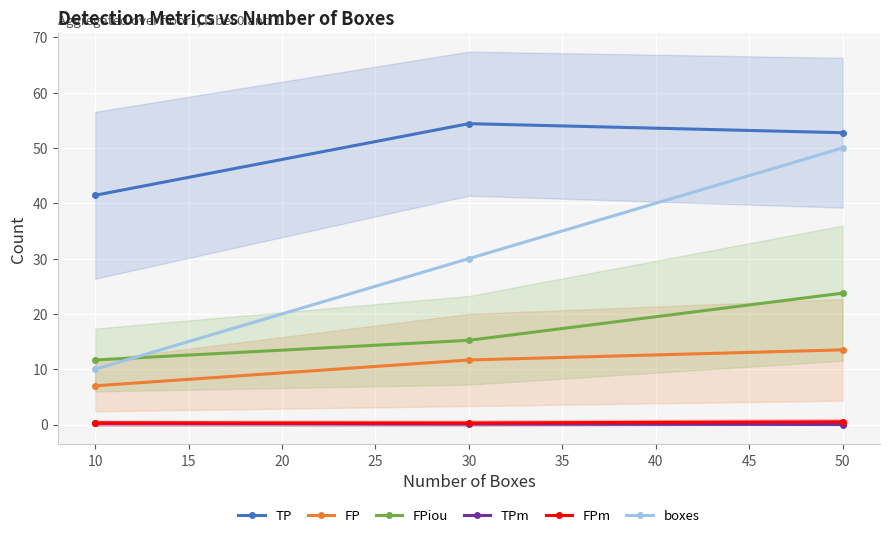

True or false: TPm has a value of 0.1 at 30.

True